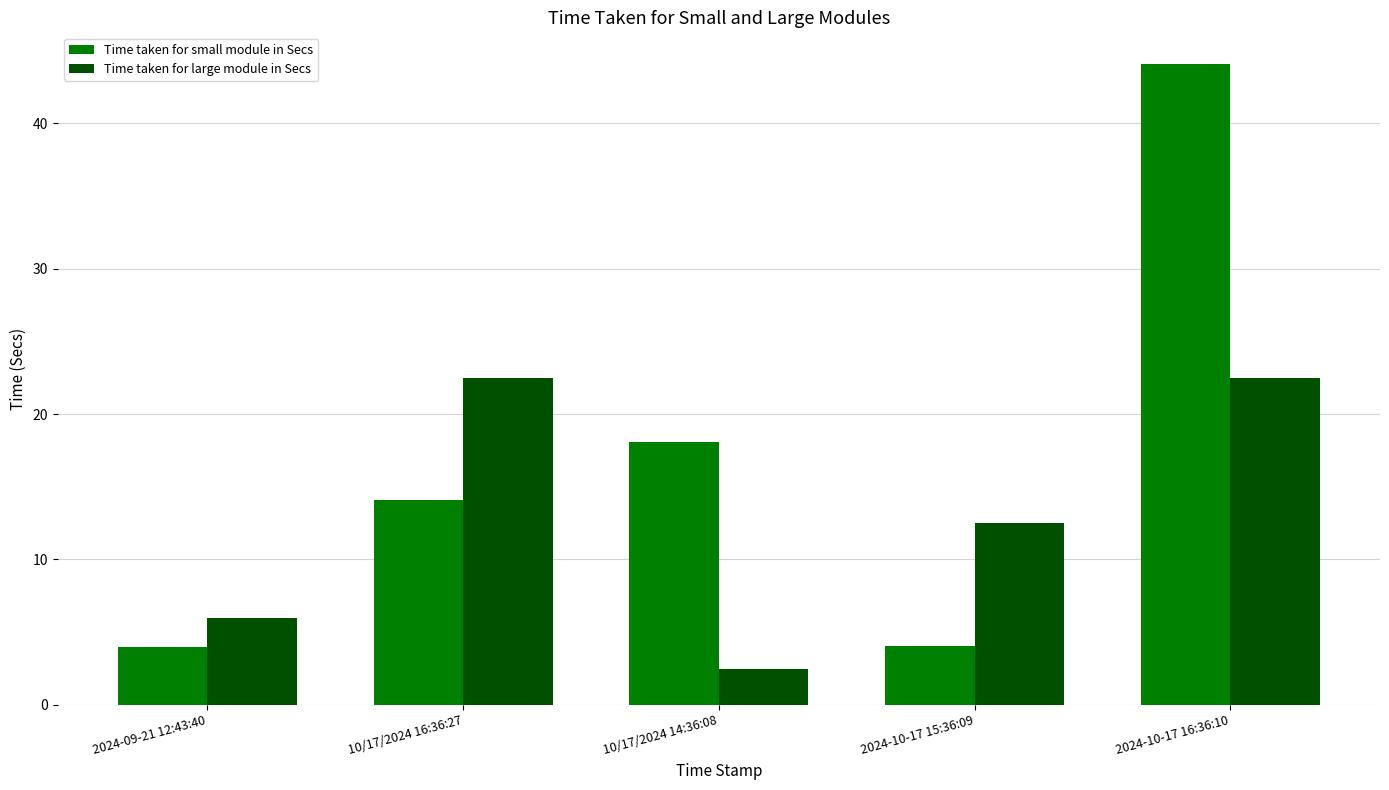

Which category has the lowest value across all series?

10/17/2024 14:36:08